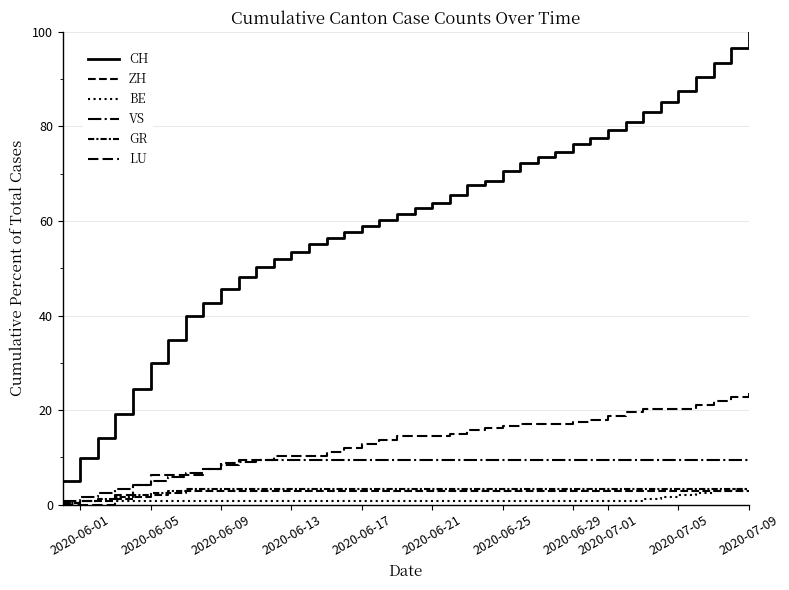

Does the chart have visible grid lines?

Yes